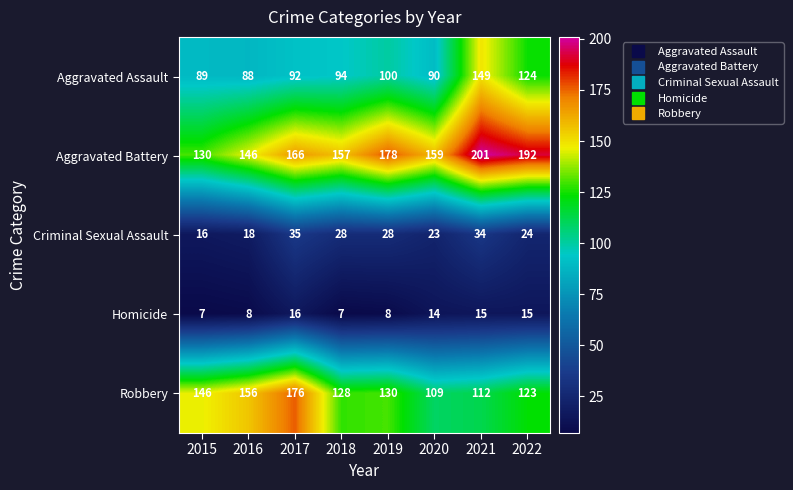

Is it true that Homicide equals 12 at 2019?

False